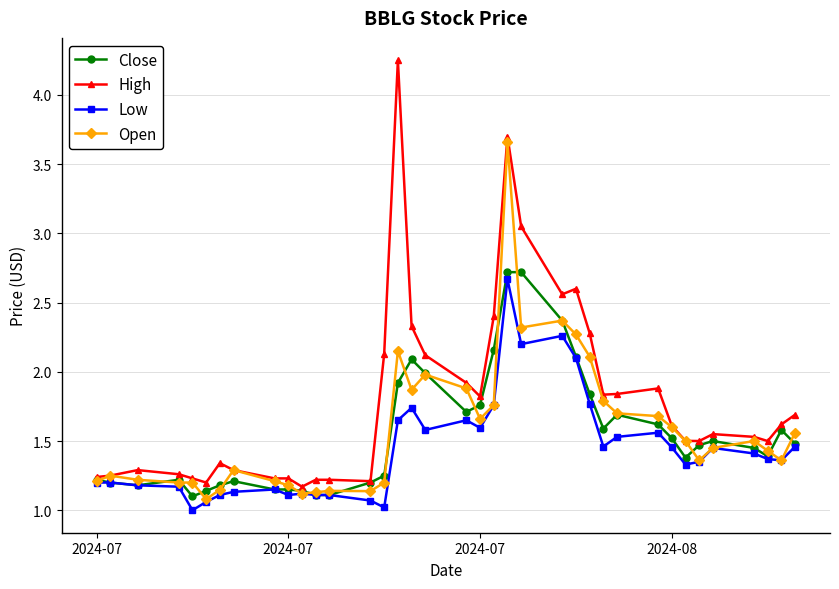

True or false: Low has more than 2 interior local peaks.

True